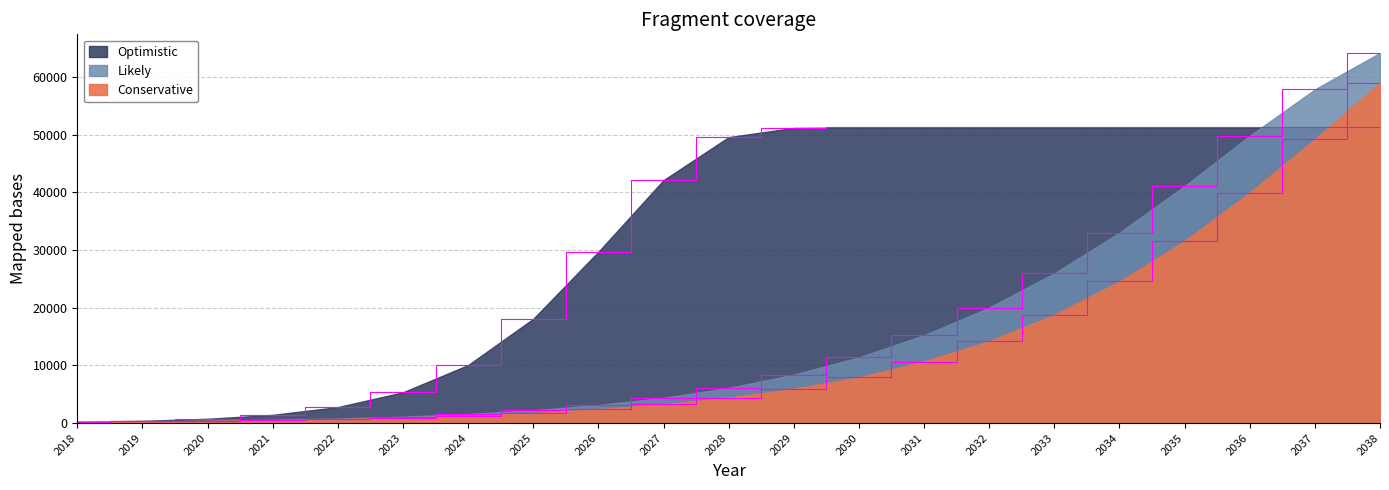

Between which two adjacent categories do Optimistic and Conservative first intersect?

2037 and 2038